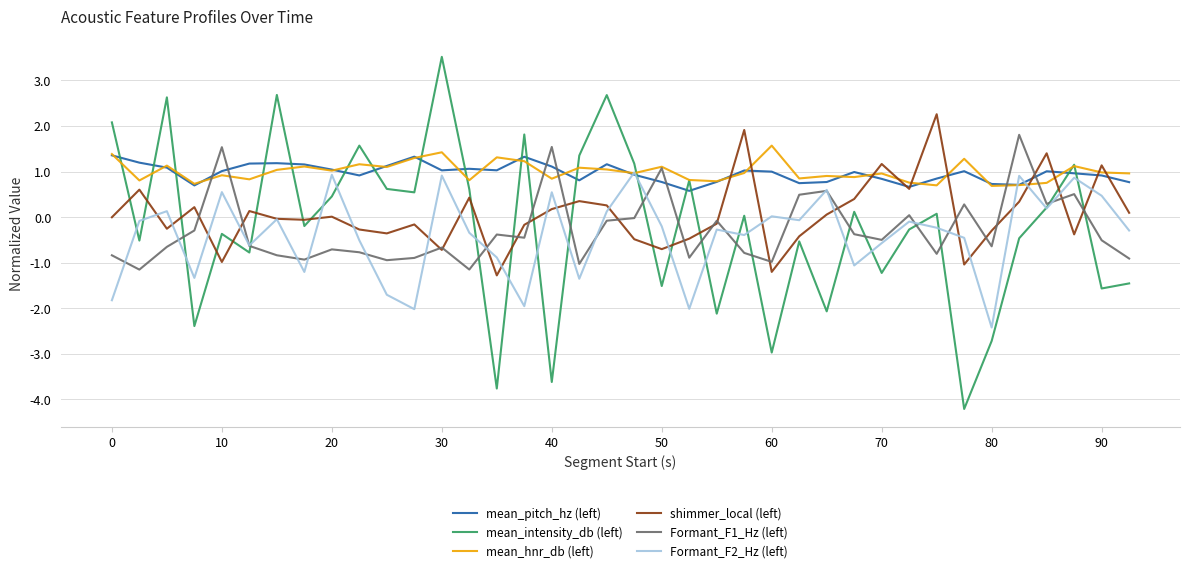

How many lines are shown in the chart?

6